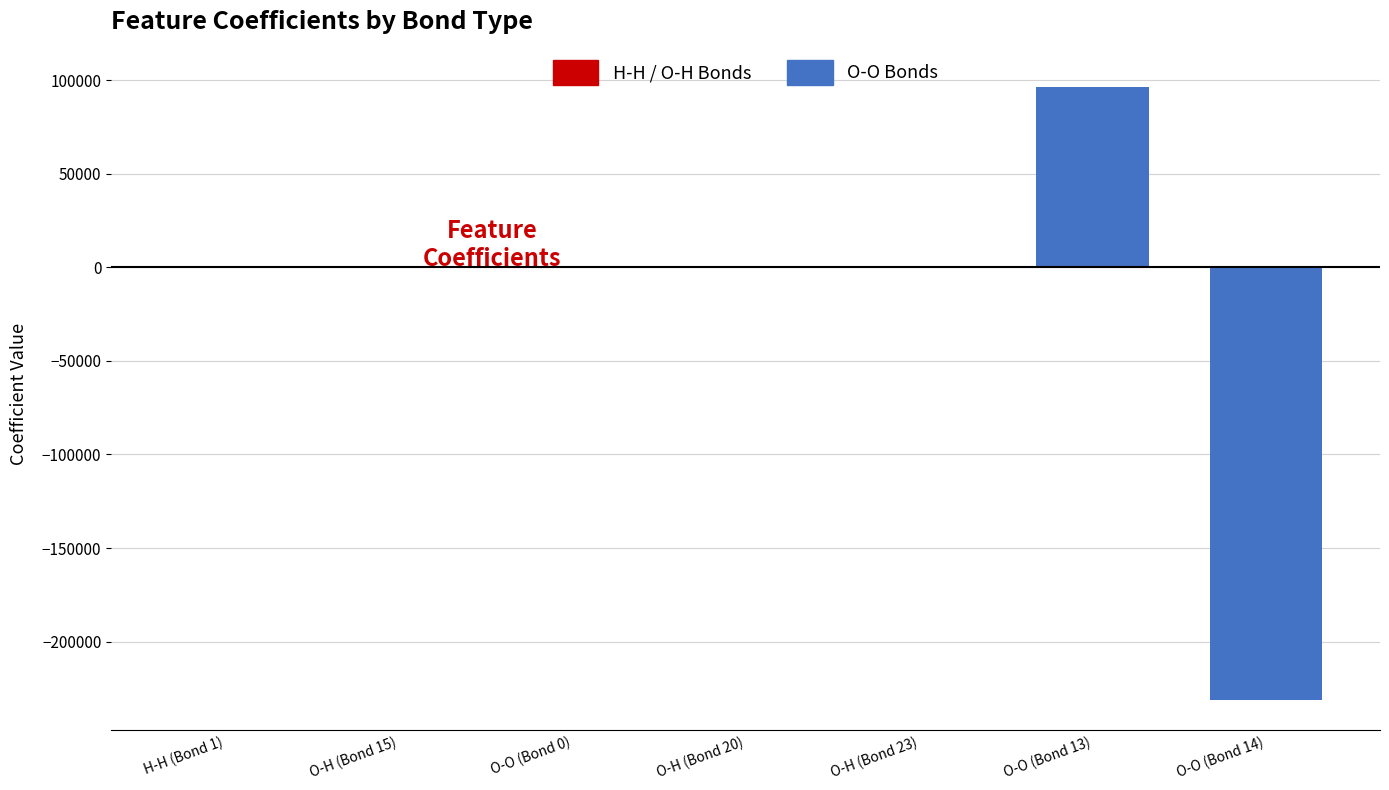

What is the change in value from O-H (Bond 15) to O-O (Bond 13)?

+96165.5